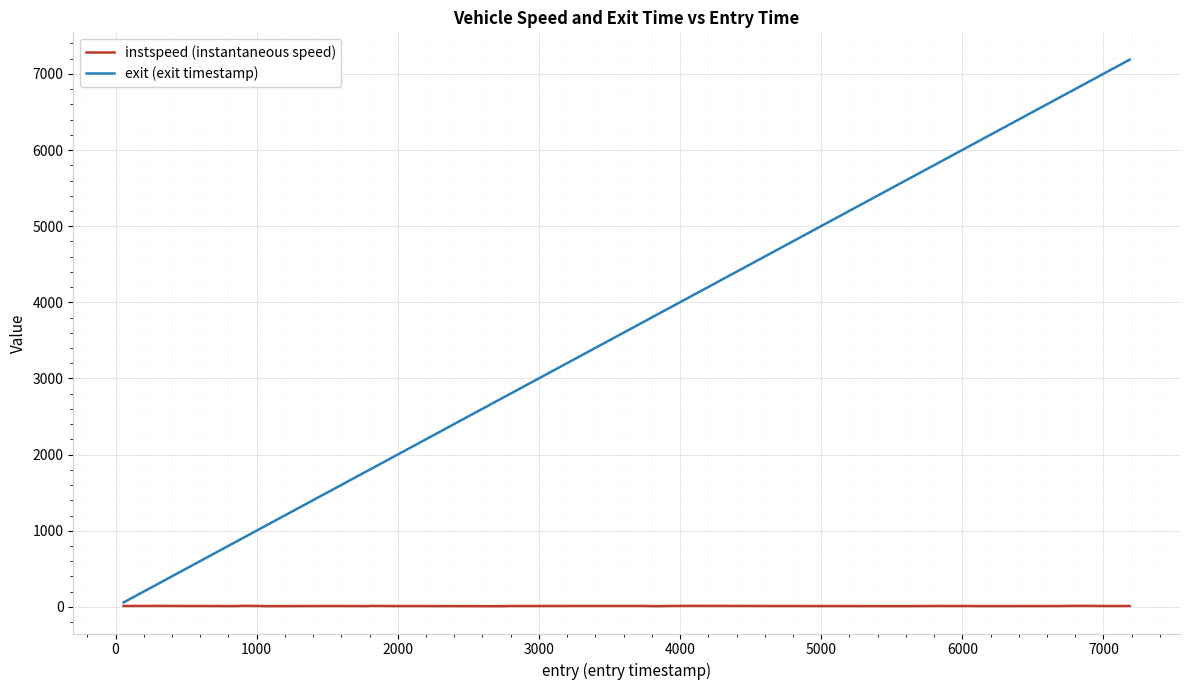

Which series has the largest range (max minus min)?

exit (exit timestamp)